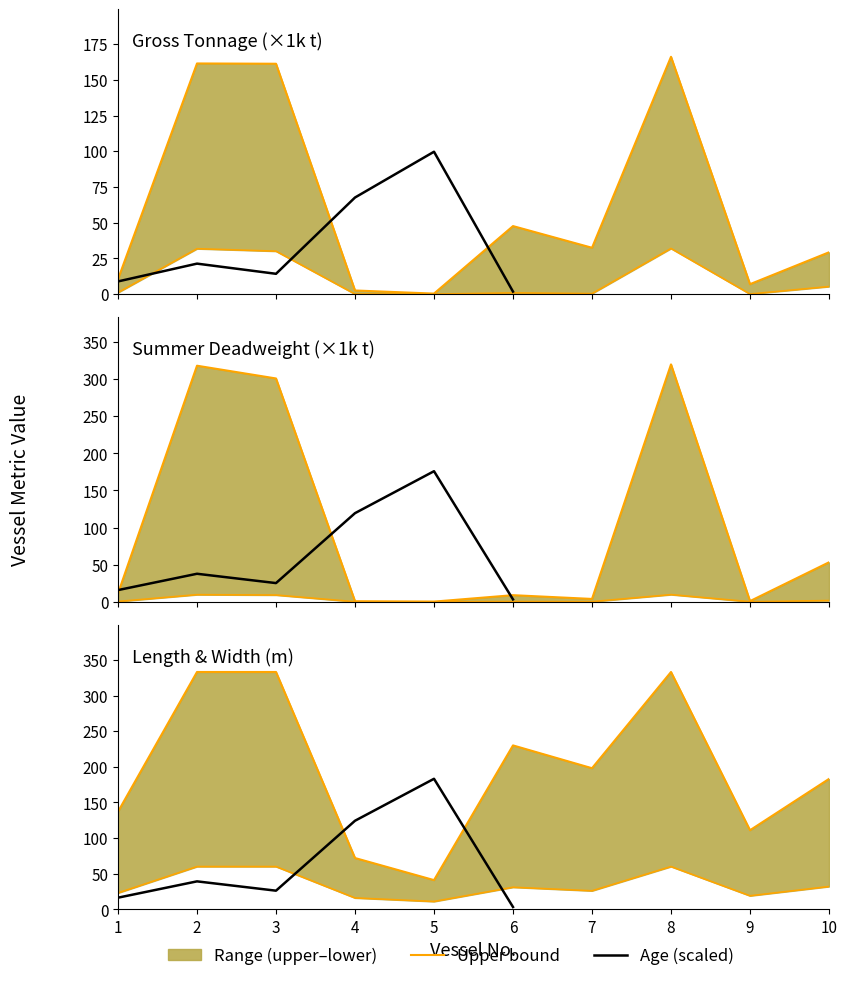

True or false: Length (m) has more than 1 points higher than both neighbors.

True